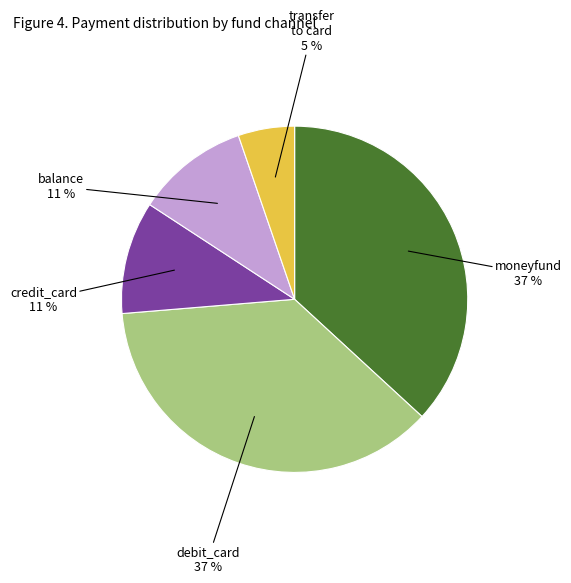

Is there any slice that represents more than half of the pie?

No